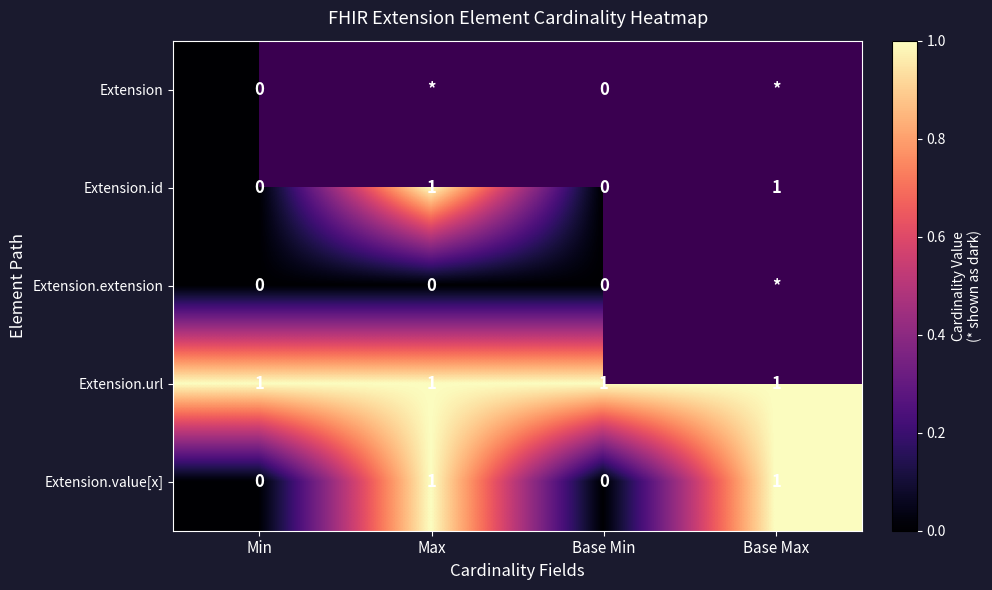

True or false: Extension.url has a value of 2 at Max.

False